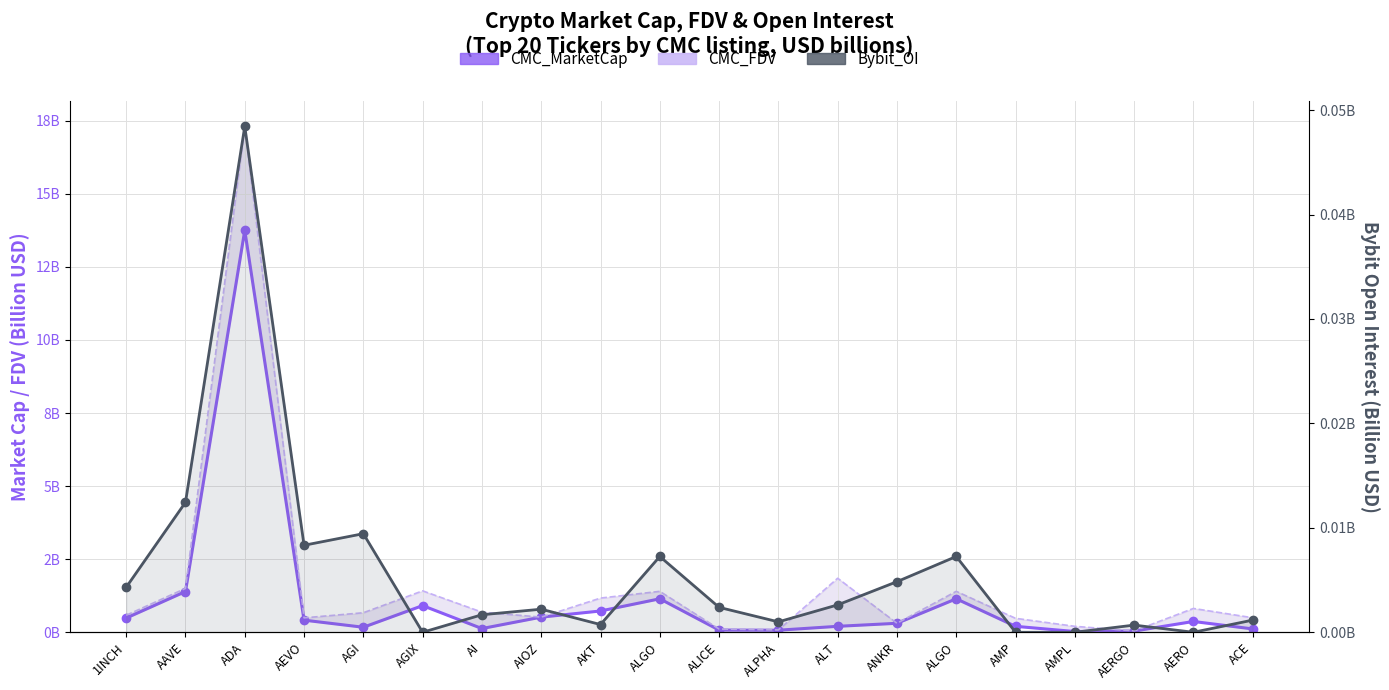

How many series are shown in this chart?

3